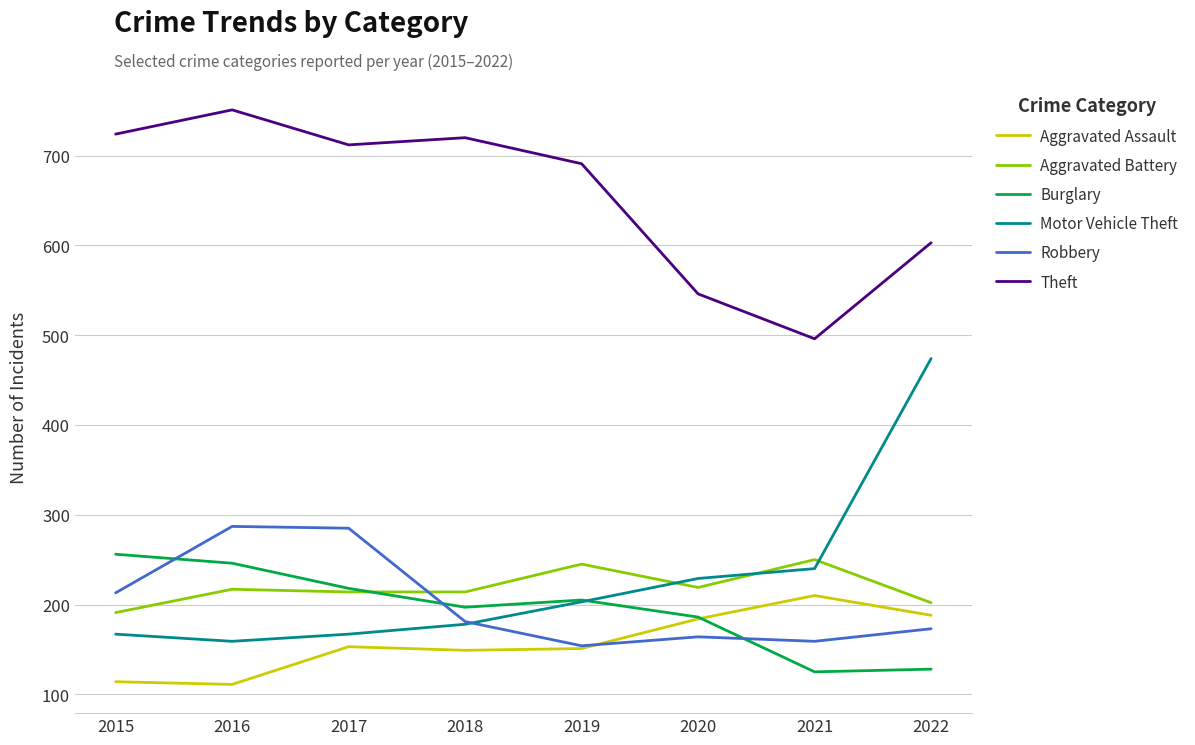

Which series has the largest total across all categories?

Theft